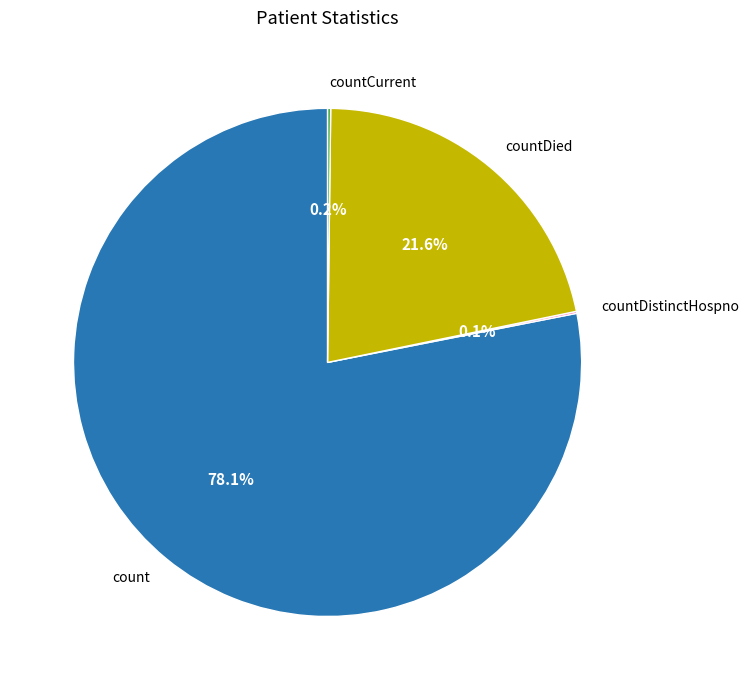

How much of the chart is everything except countDied?

78.4%